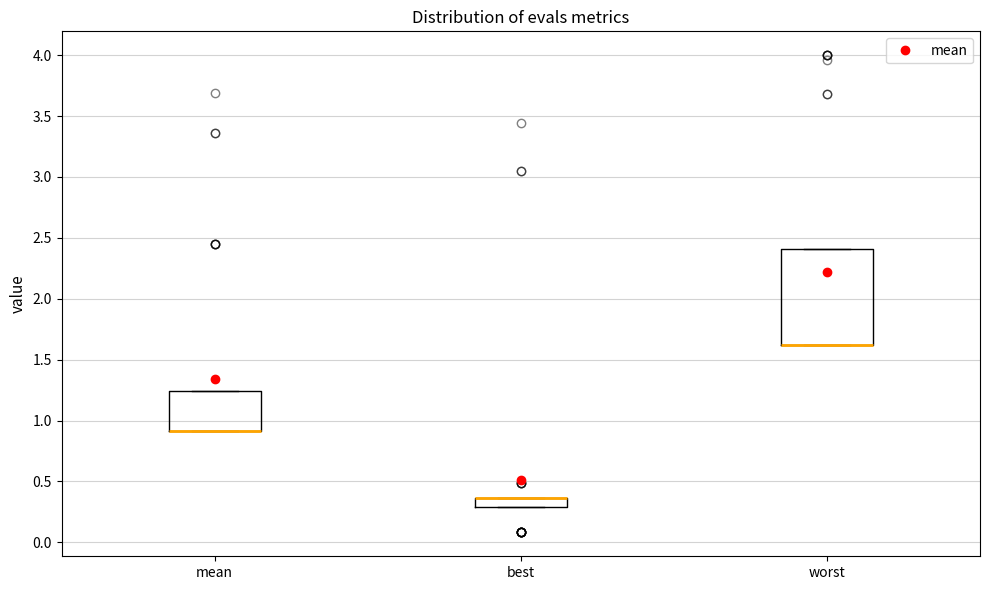

Which box is the tallest, from its lower edge to its upper edge?

worst